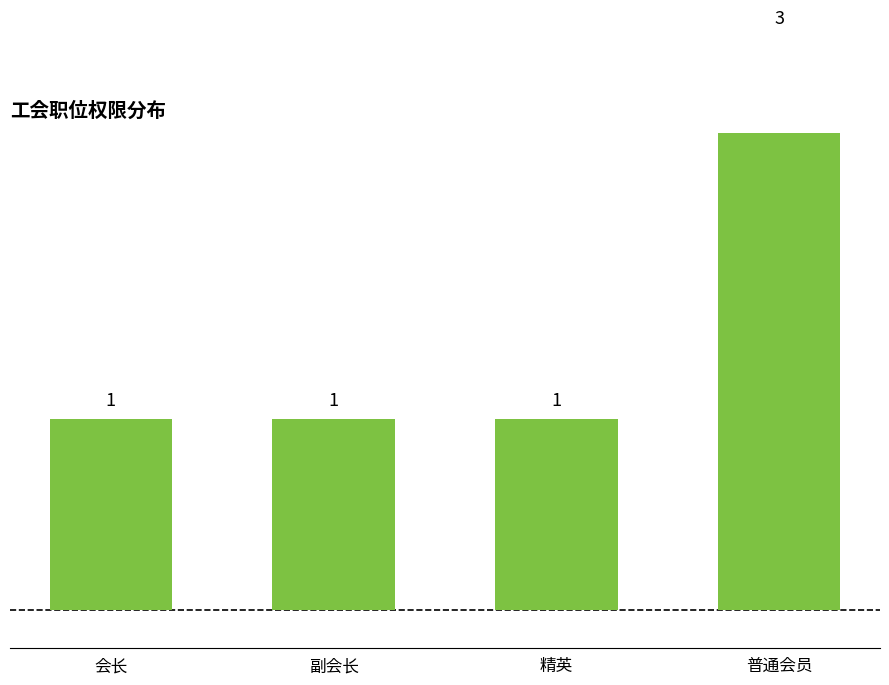

What is the minimum value shown in the chart?

1